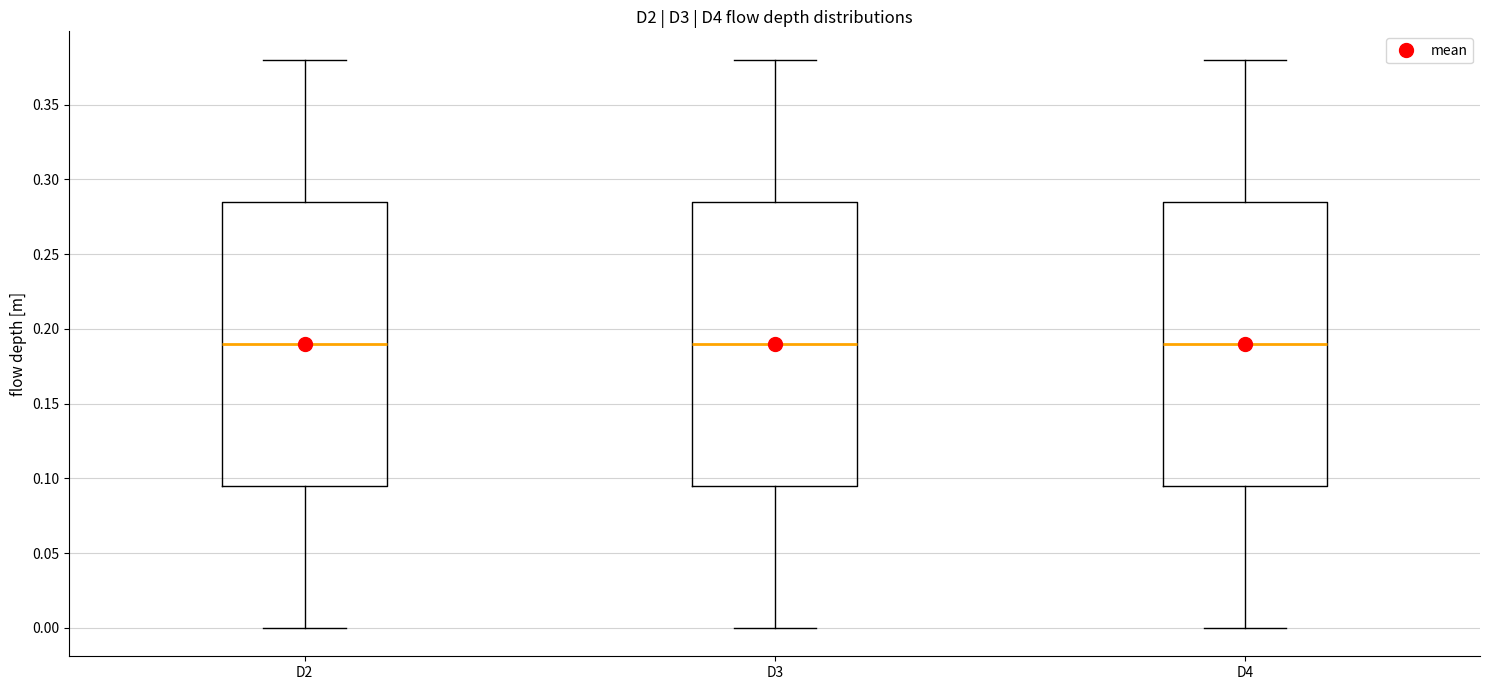

Reading left to right, transcribe this box plot: for each box, give where its median line is, the range the box spans, and where its two whiskers end, as read against the y-axis. The values are not printed on the chart, so give them approximately, as read against the axis.

D2: median 0.190, box 0.095 to 0.285, whiskers 0.000 to 0.380
D3: median 0.190, box 0.095 to 0.285, whiskers 0.000 to 0.380
D4: median 0.190, box 0.095 to 0.285, whiskers 0.000 to 0.380